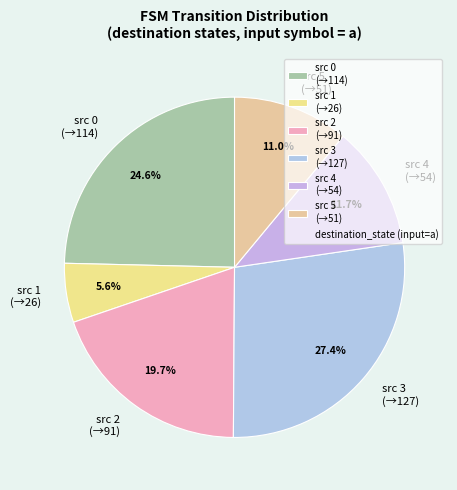

What portion of the pie excludes src 1 (→26)?

94.4%